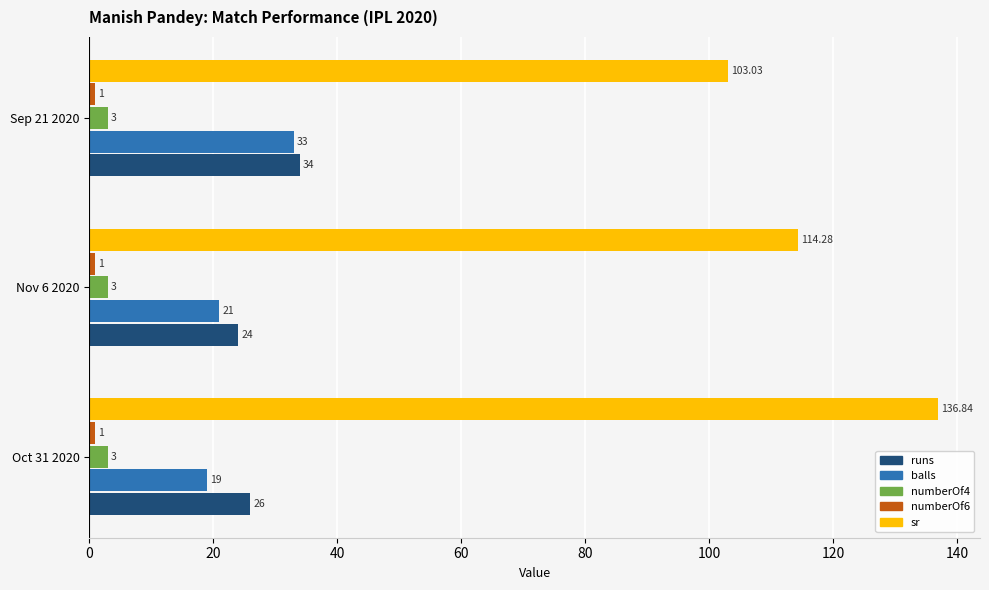

Rank the categories by runs value from lowest to highest.

Nov 6 2020, Oct 31 2020, Sep 21 2020